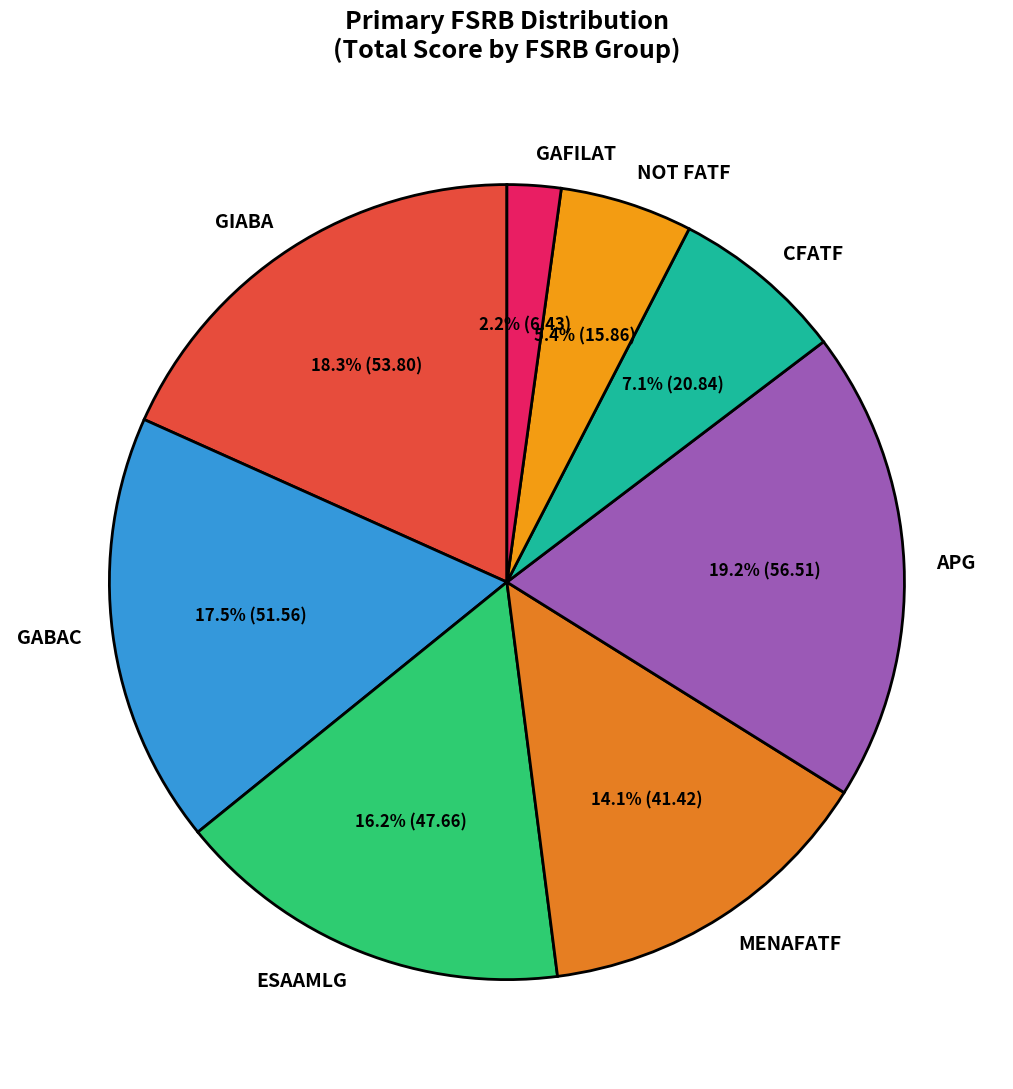

What percentage is the NOT FATF slice, to the nearest percent?

5%